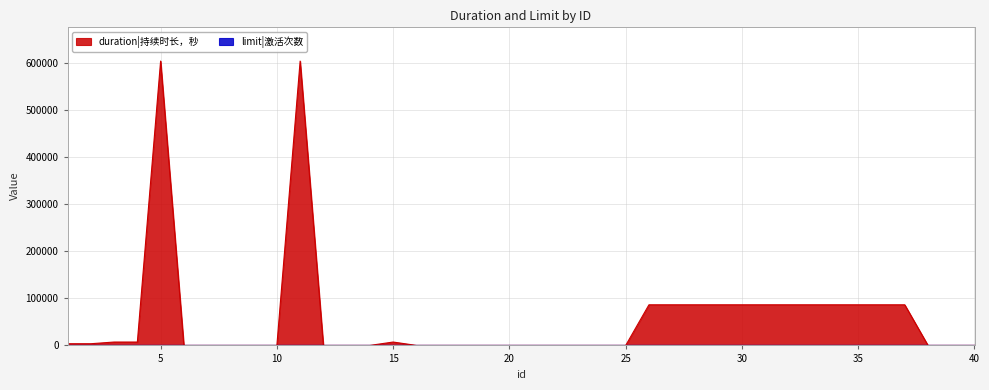

The value at 23 is 256471. True or false?

False